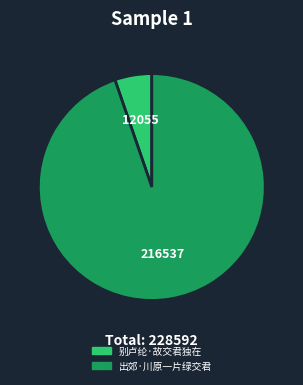

How many slices are in this pie chart?

2